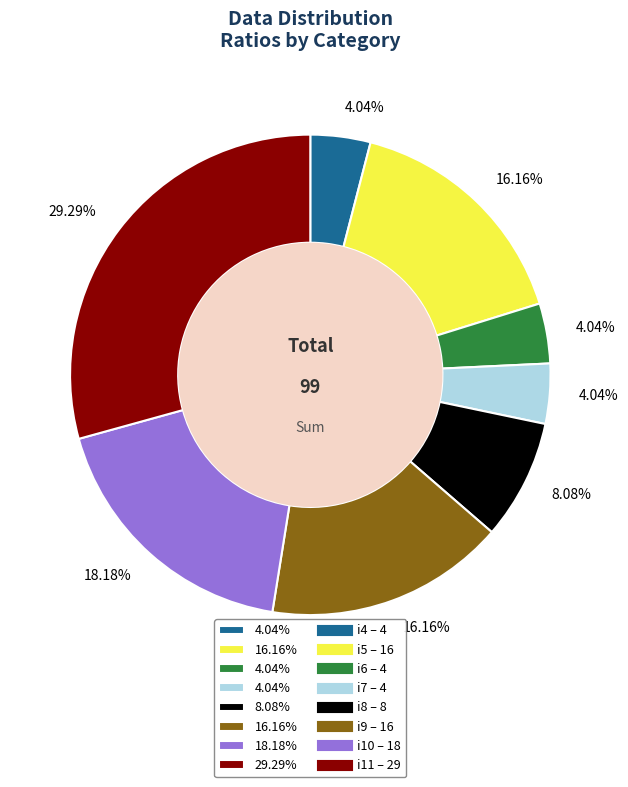

Does any single category account for the majority?

No